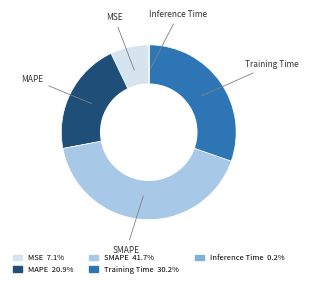

Between SMAPE and MSE, which is larger?

SMAPE